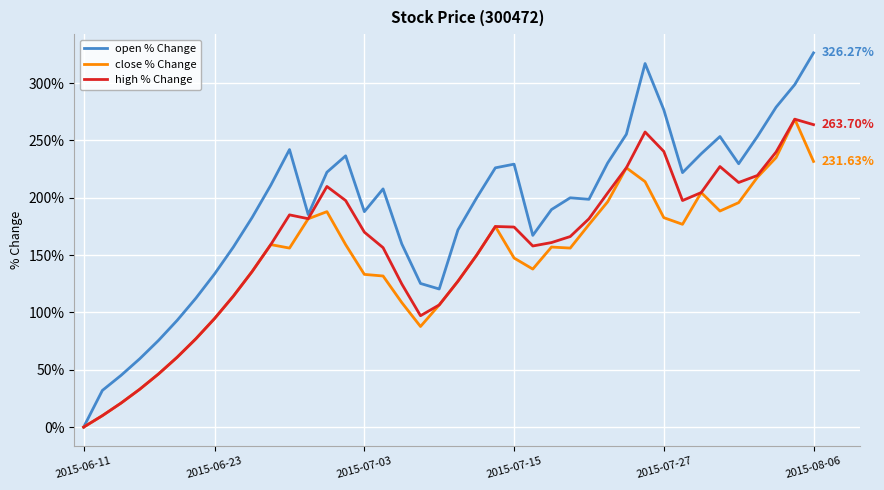

Which series has the largest total across all categories?

open % Change